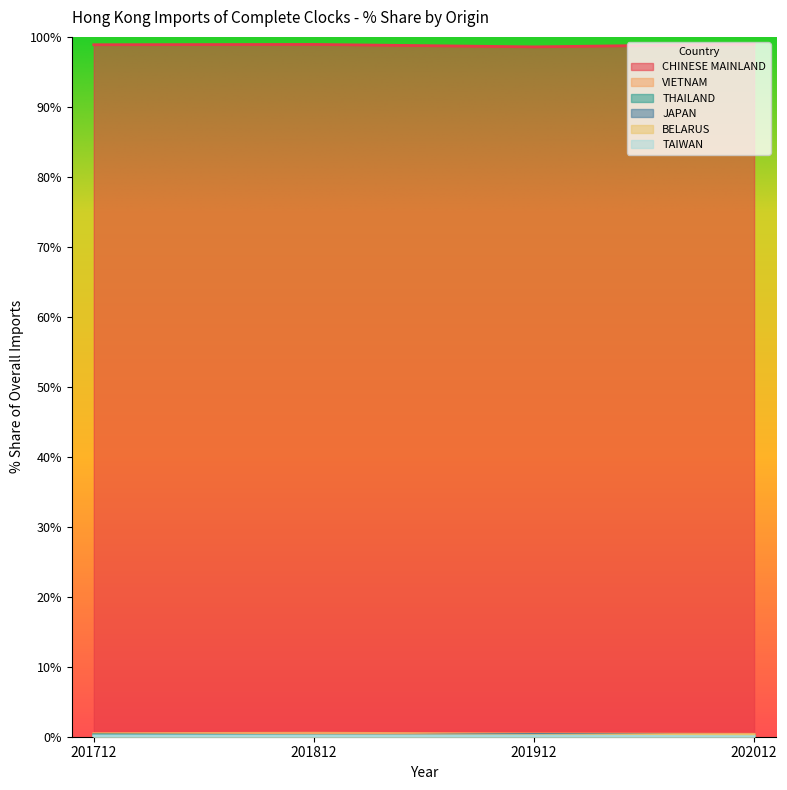

What is the maximum value shown in the chart?

99.0